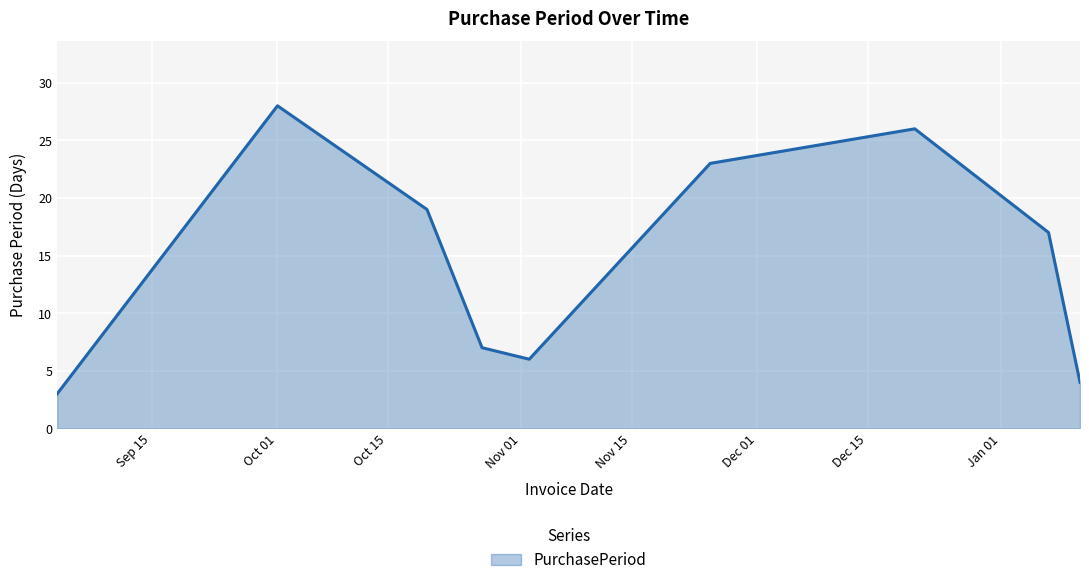

What is the difference between the maximum and minimum values?

25